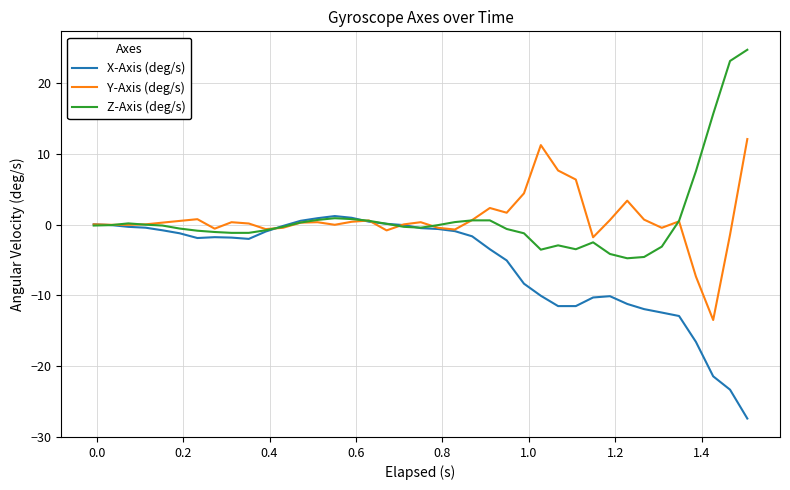

Rank the series by their maximum value, from lowest to highest.

X-Axis (deg/s), Y-Axis (deg/s), Z-Axis (deg/s)